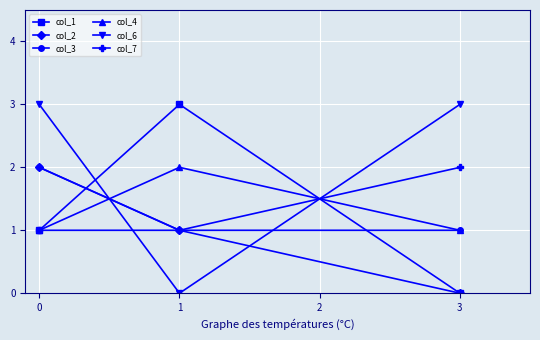

What is the greatest value displayed?

3